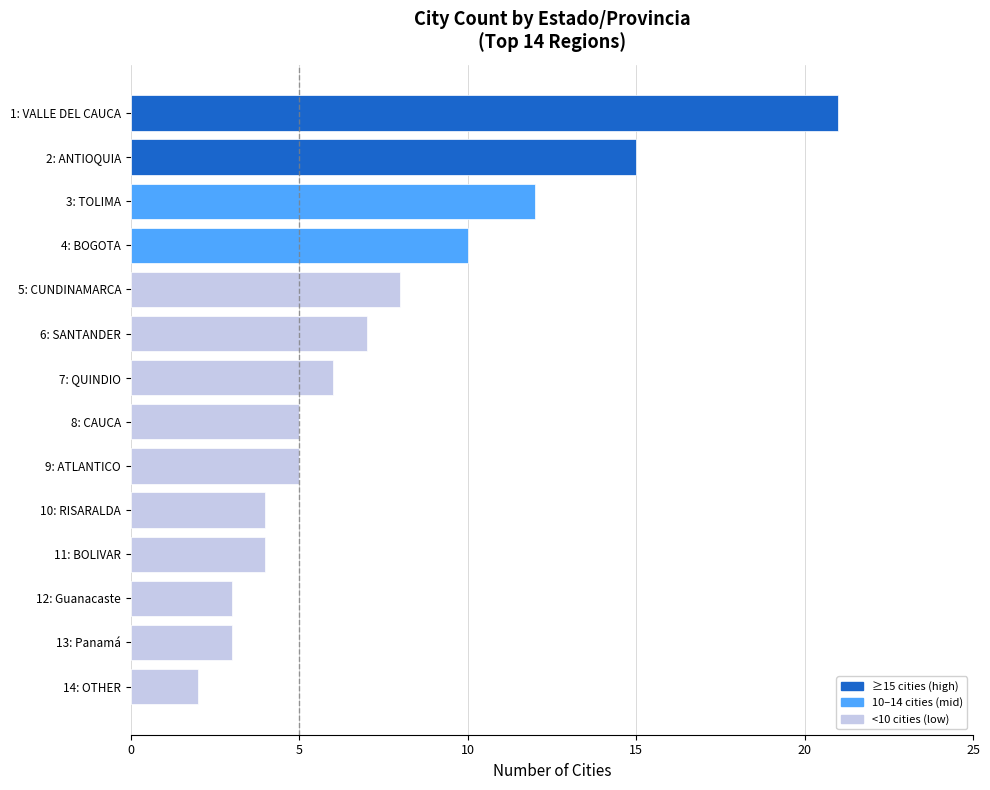

The chart shows a value of 7 at 6: SANTANDER. True or false?

True